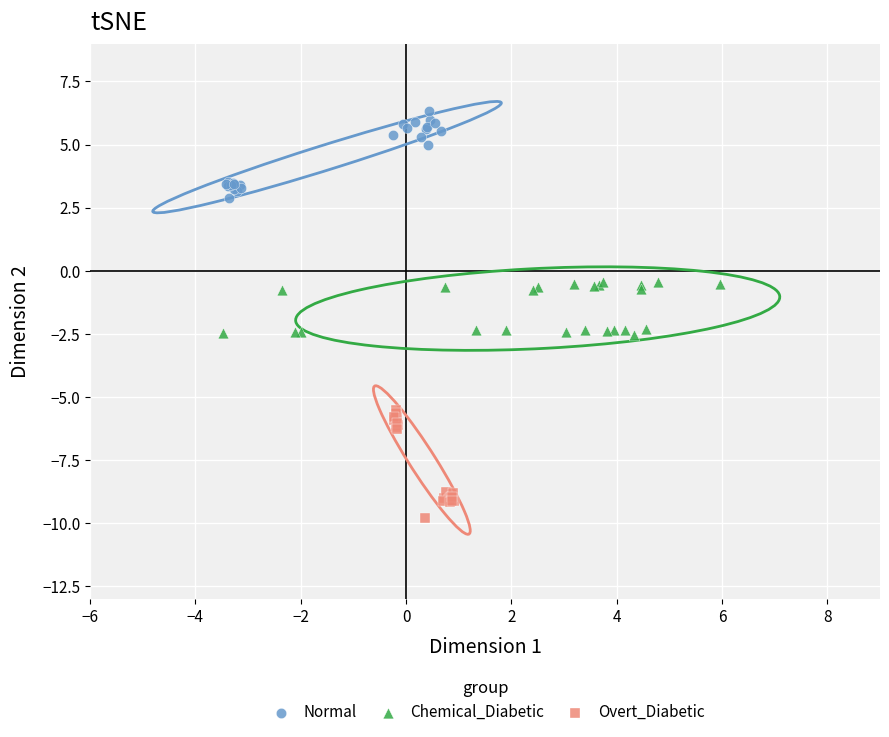

What are all the series names shown in the legend?

Normal, Chemical_Diabetic, Overt_Diabetic